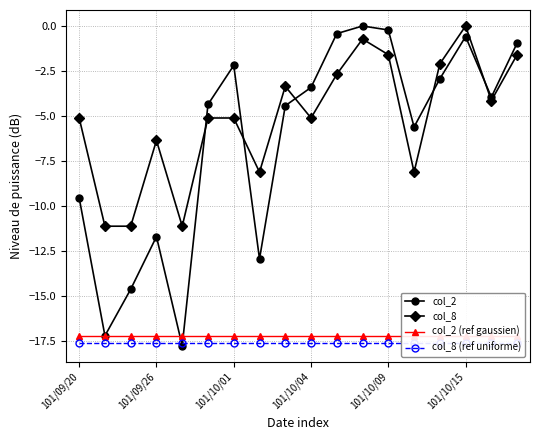

At which label is col_2 closest to -8?

101/09/20